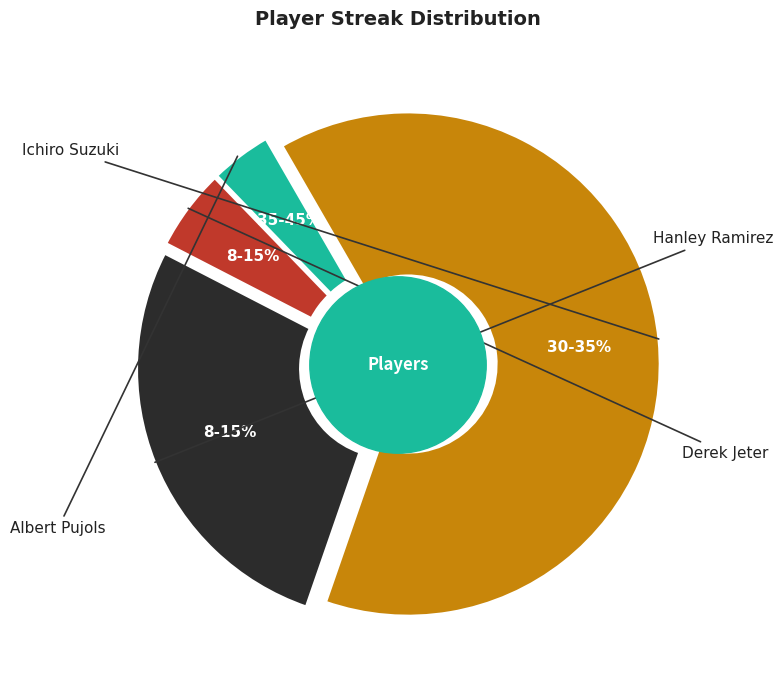

Is it true that Ichiro Suzuki is 33% of the pie?

True